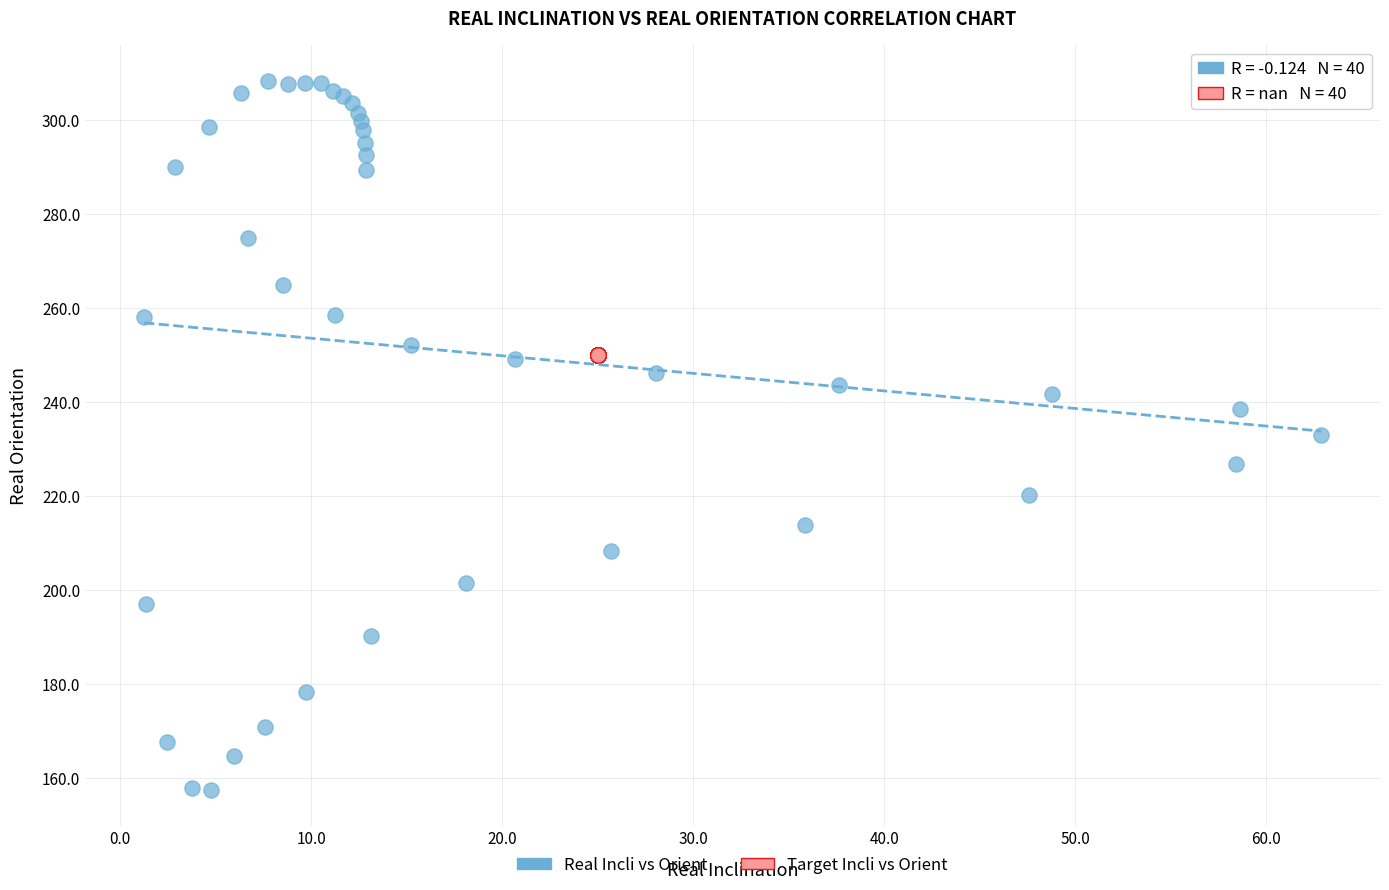

Which series reaches the minimum Y coordinate?

Real Incli vs Orient